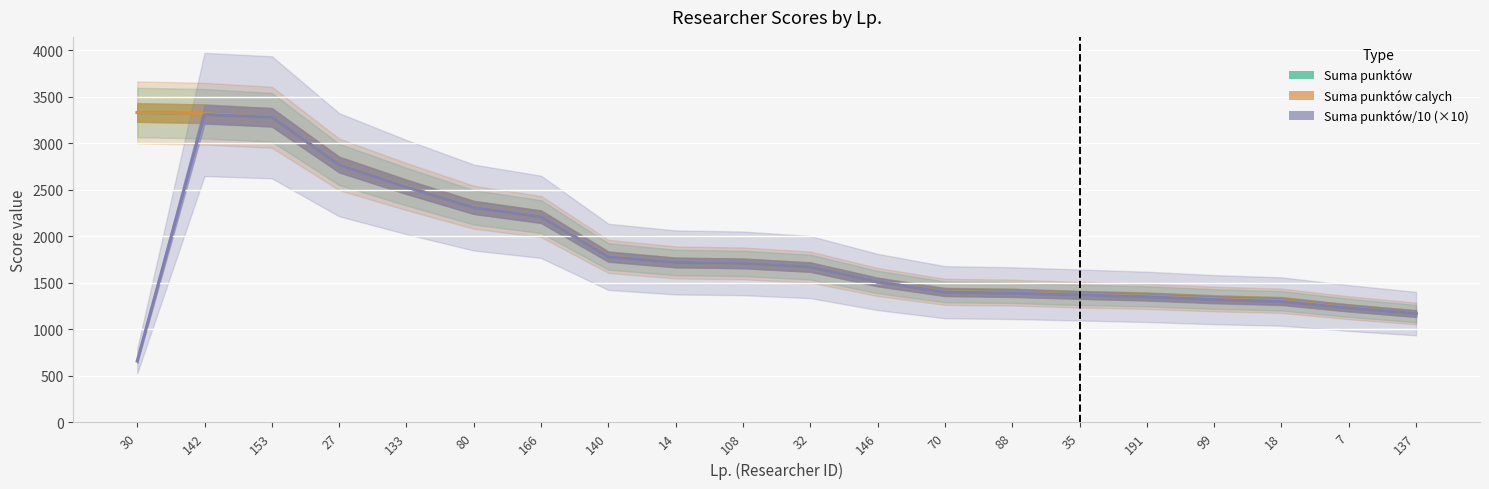

What are all the series names shown in the legend?

Suma punktów, Suma punktów calych, Suma punktów/10 (×10)